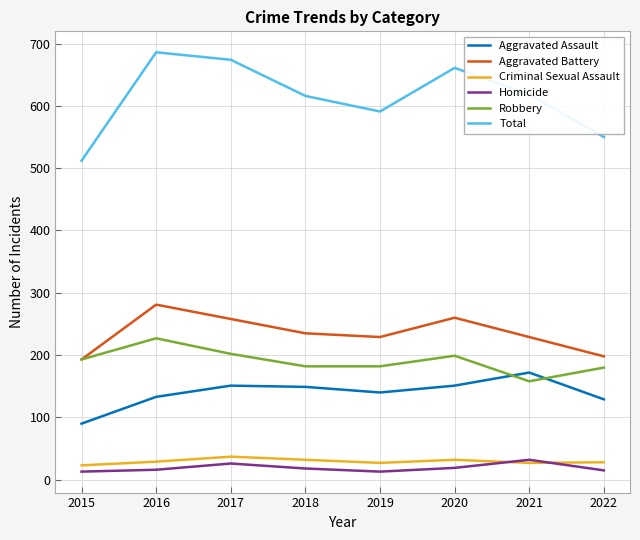

Where do Robbery and Aggravated Assault first cross each other?

2020 and 2021